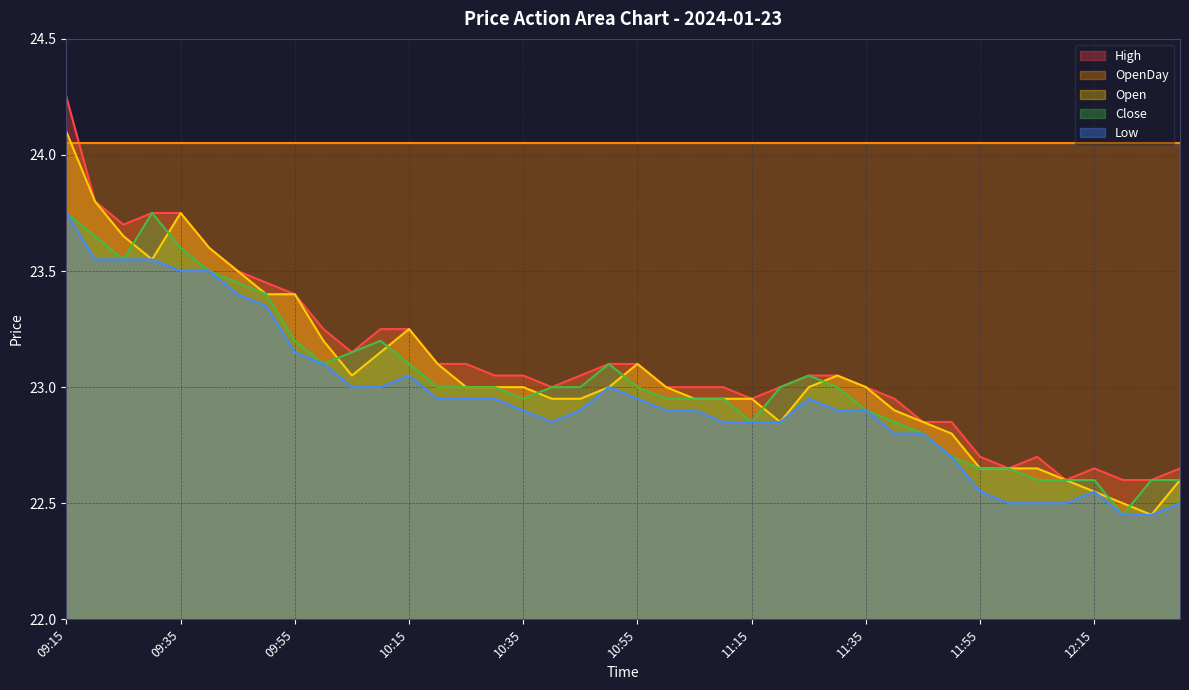

What is the sum of the Open values at 11:45 and 09:30?

46.4